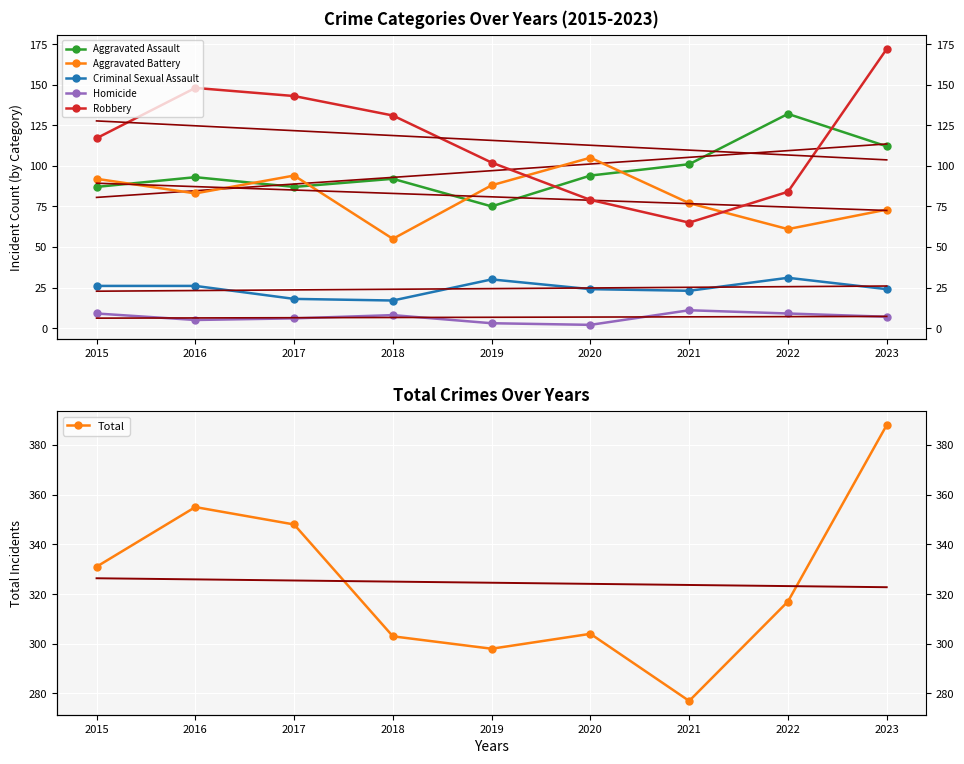

How many data points in Aggravated Battery are above 83?

4